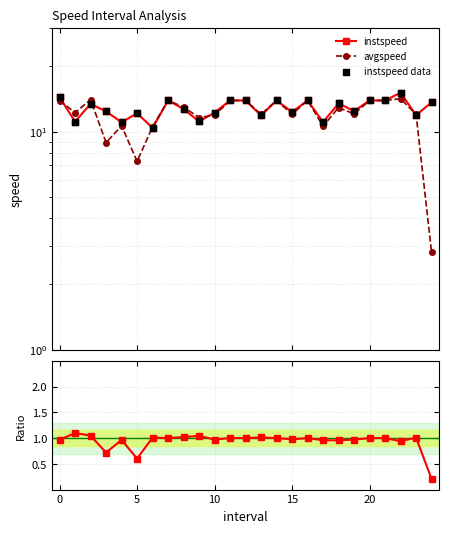

What is the total value across all series at 17?

33.6